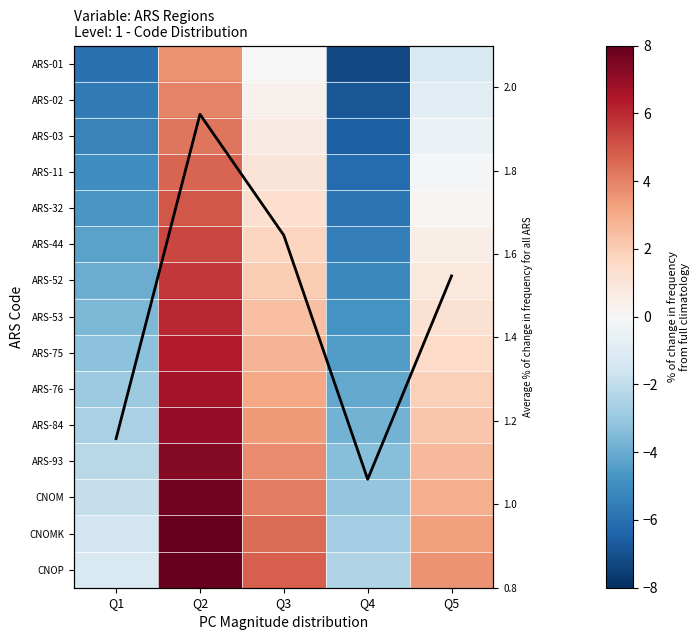

At Q5, list the series in order from smallest to largest.

ARS-01, ARS-02, ARS-03, ARS-11, ARS-32, ARS-44, ARS-52, ARS-53, ARS-75, Average % of change in frequency for all ARS, ARS-76, ARS-84, ARS-93, CNOM, CNOMK, CNOP